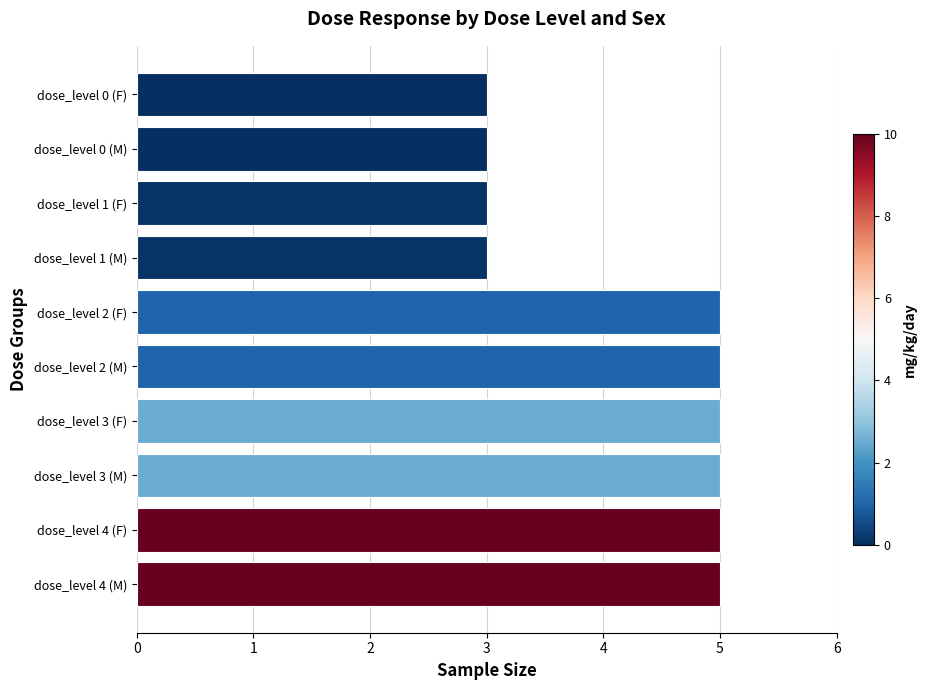

Between dose_level 3 (M) and dose_level 1 (F), which is larger?

dose_level 3 (M)